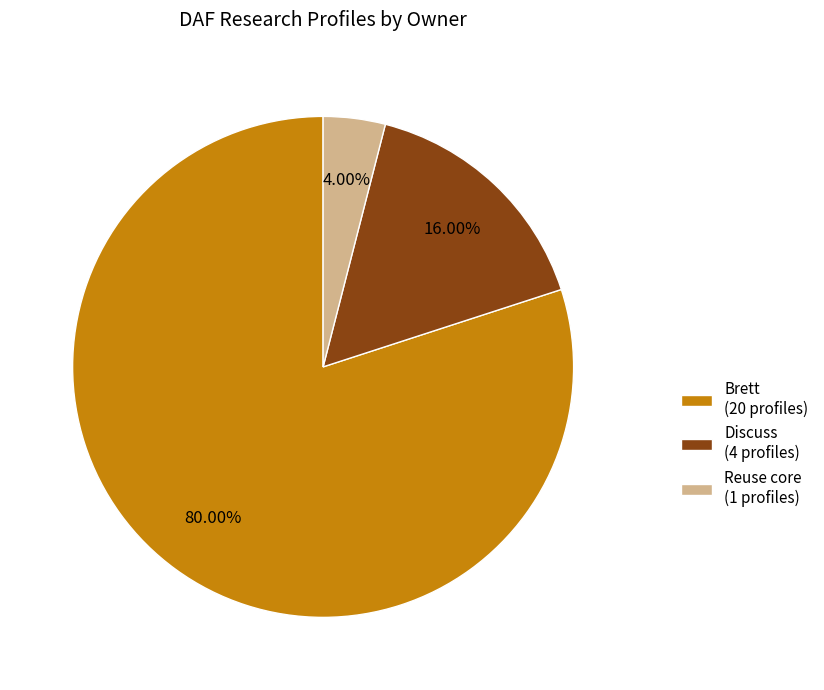

Is it true that Brett is 68% of the pie?

False